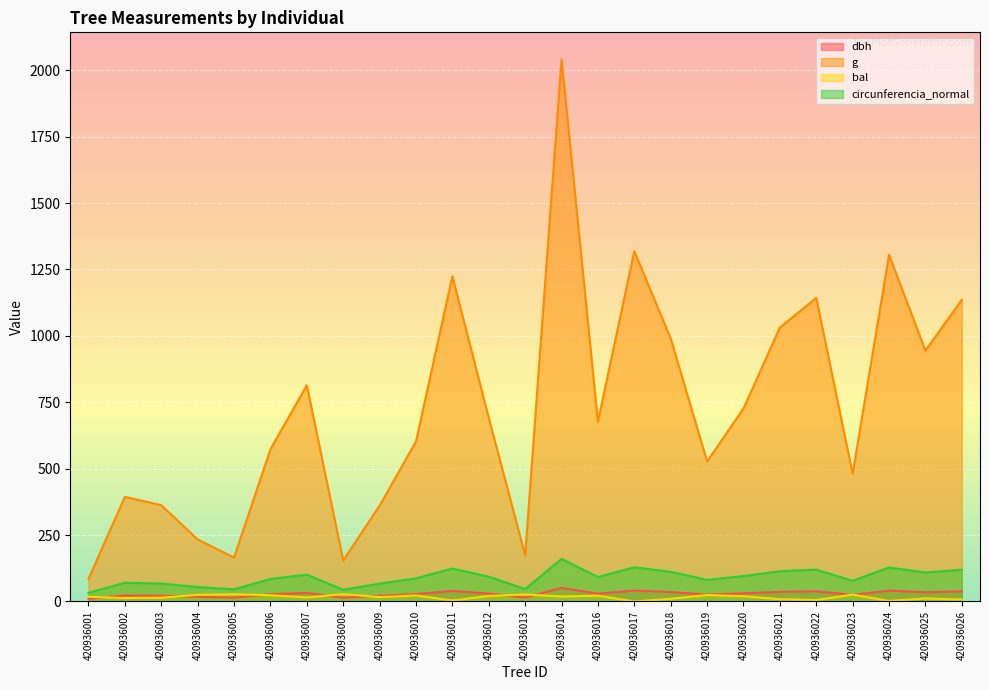

How many lines are shown in the chart?

4